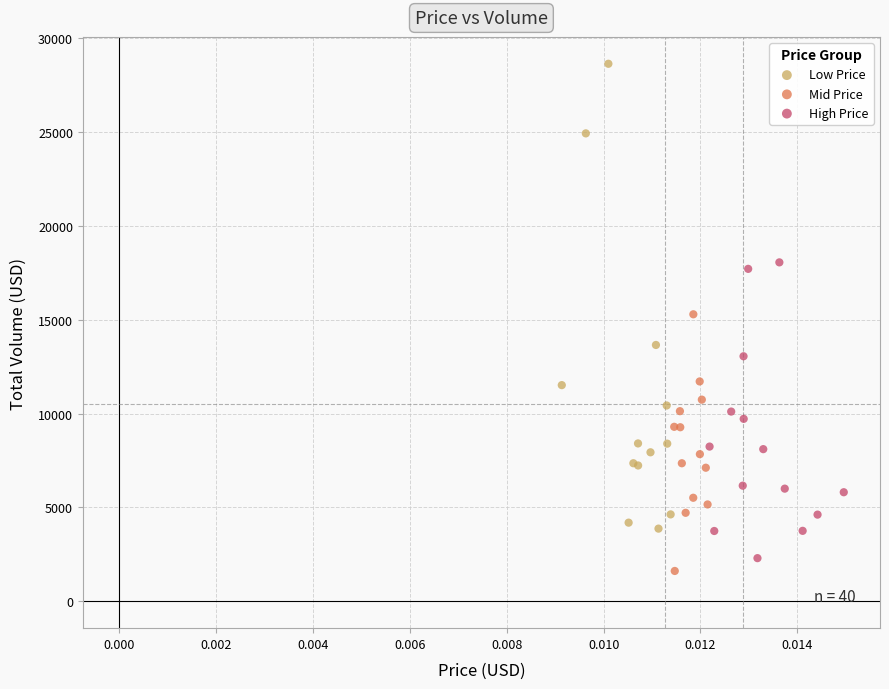

Which series contains the highest Y value?

Low Price